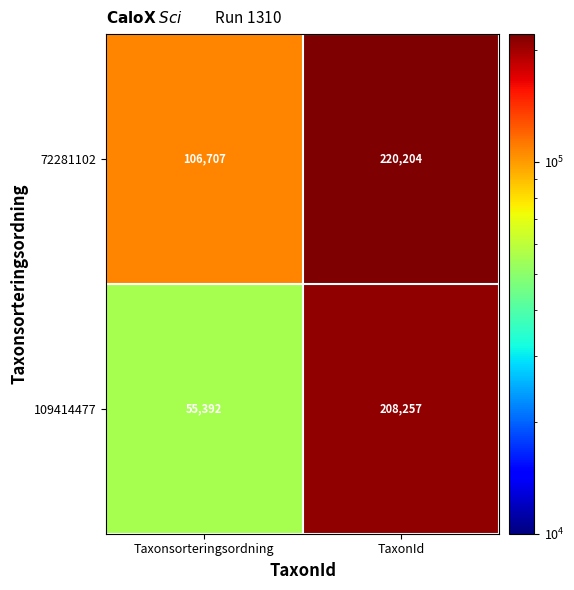

What is the difference between the 109414477 values at Taxonsorteringsordning and TaxonId?

152865